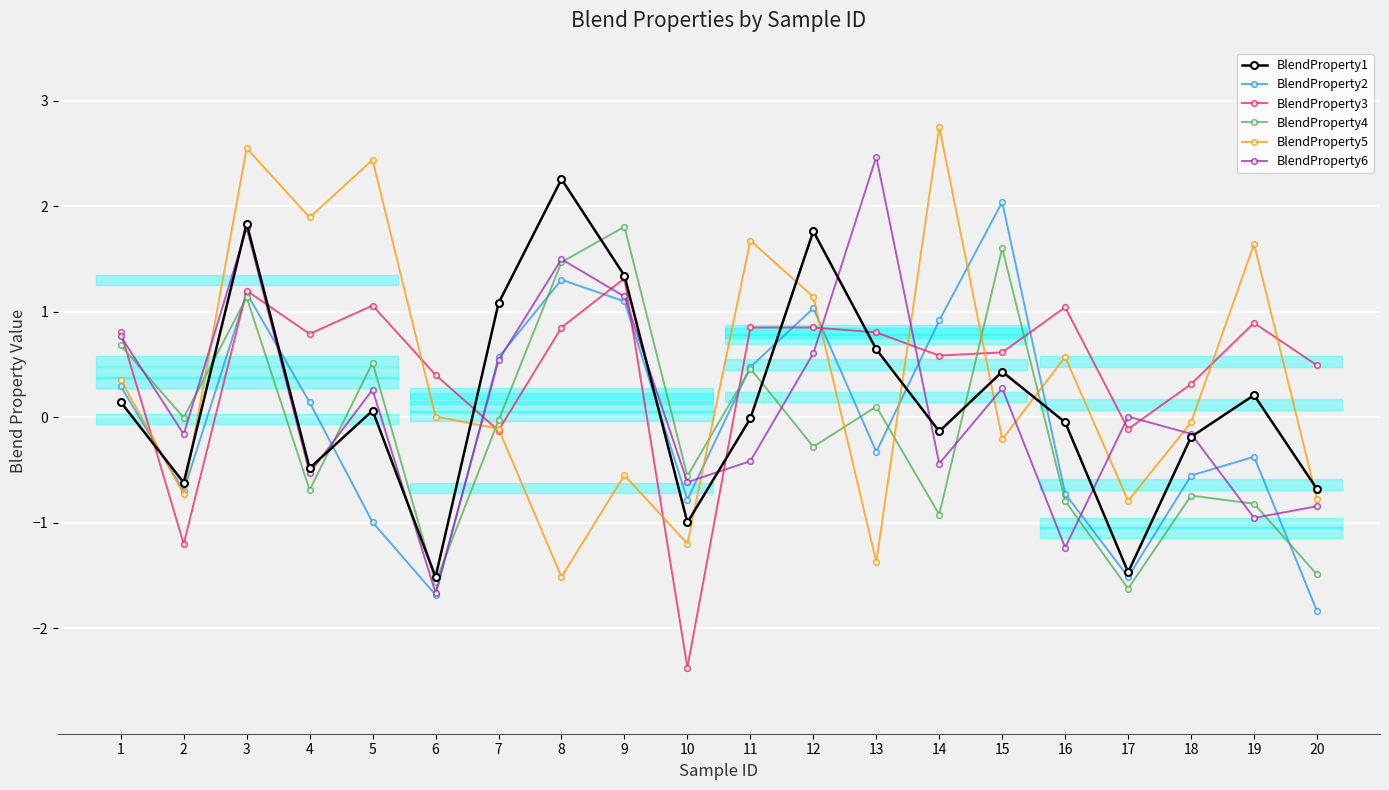

What is the lowest value of the BlendProperty4 series?

-1.6